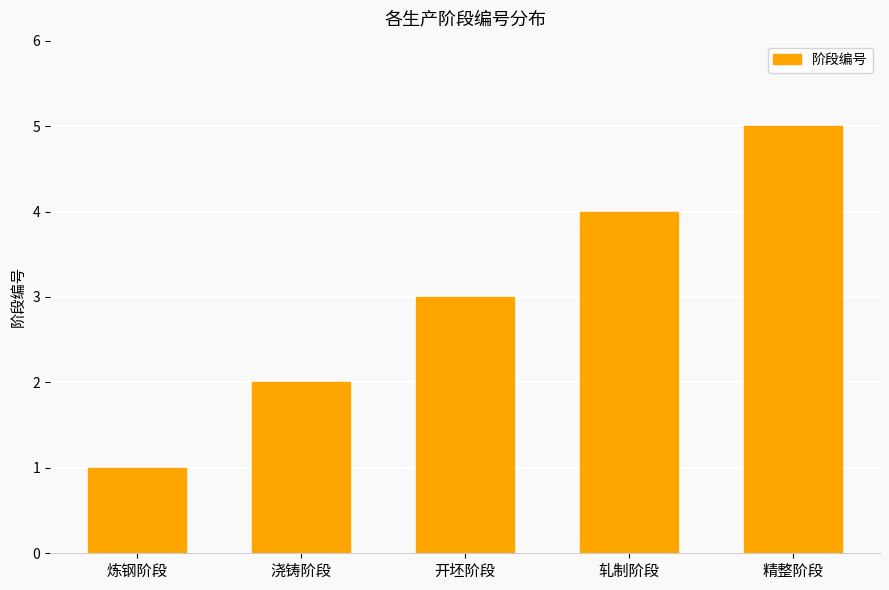

At which category does the chart reach its minimum across all series?

炼钢阶段